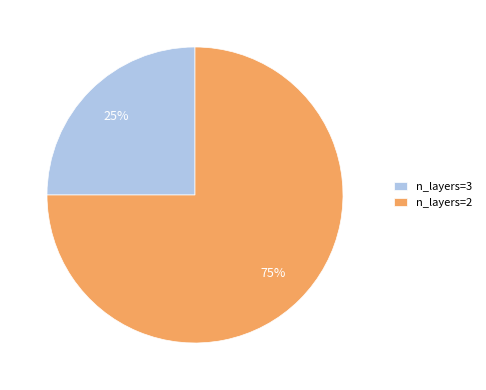

How many segments does this pie chart have?

2